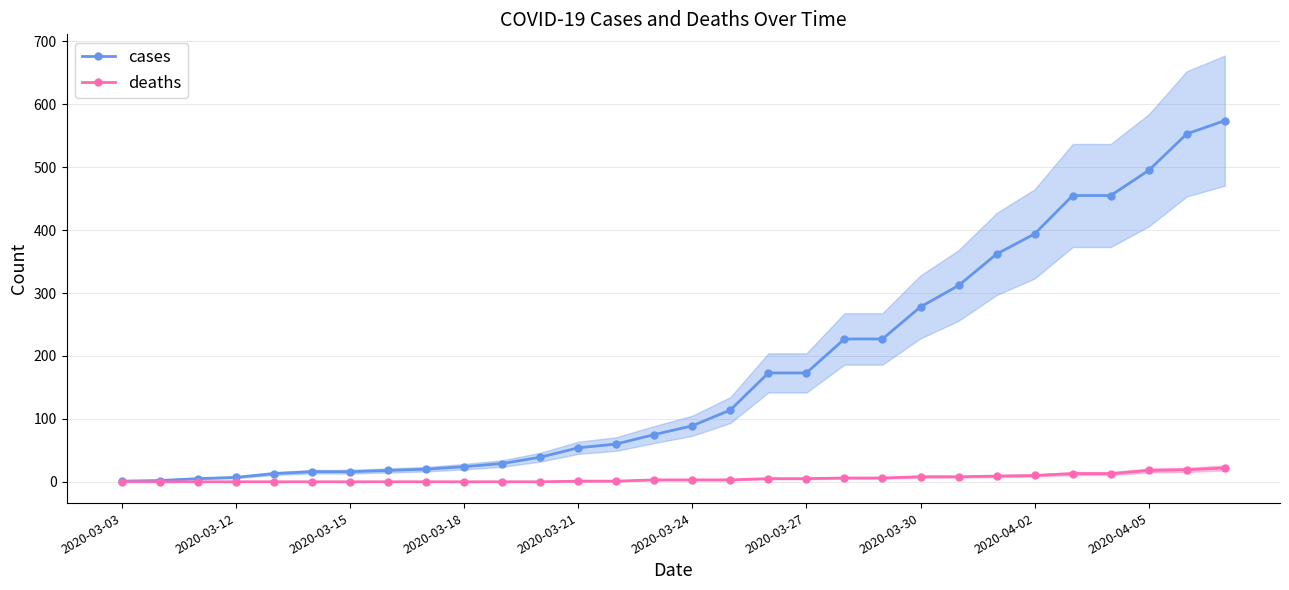

True or false: cases has a value of 302 at 2020-03-27.

False